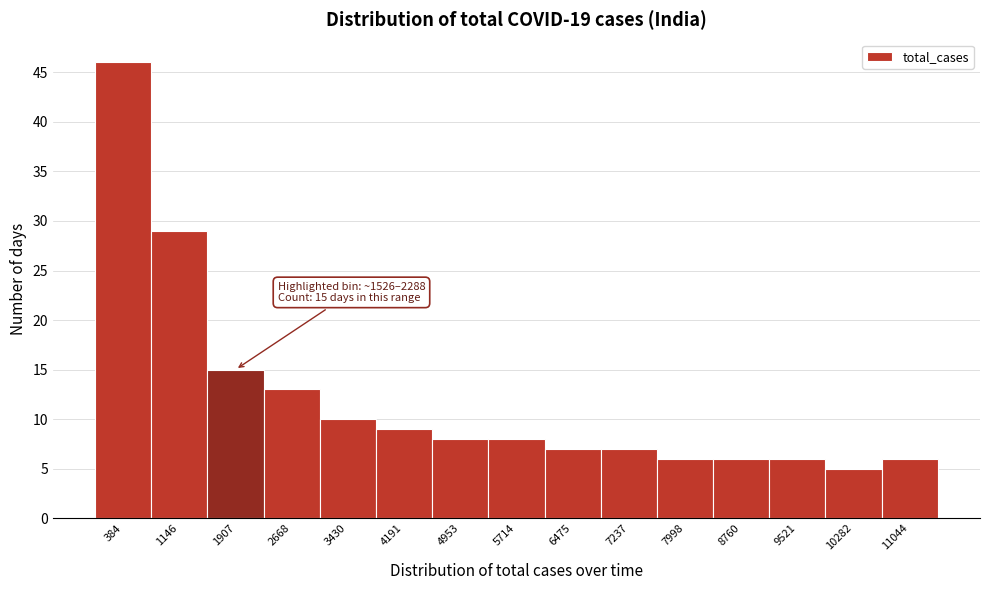

Which range on the x-axis has the tallest bar?

0 to 800